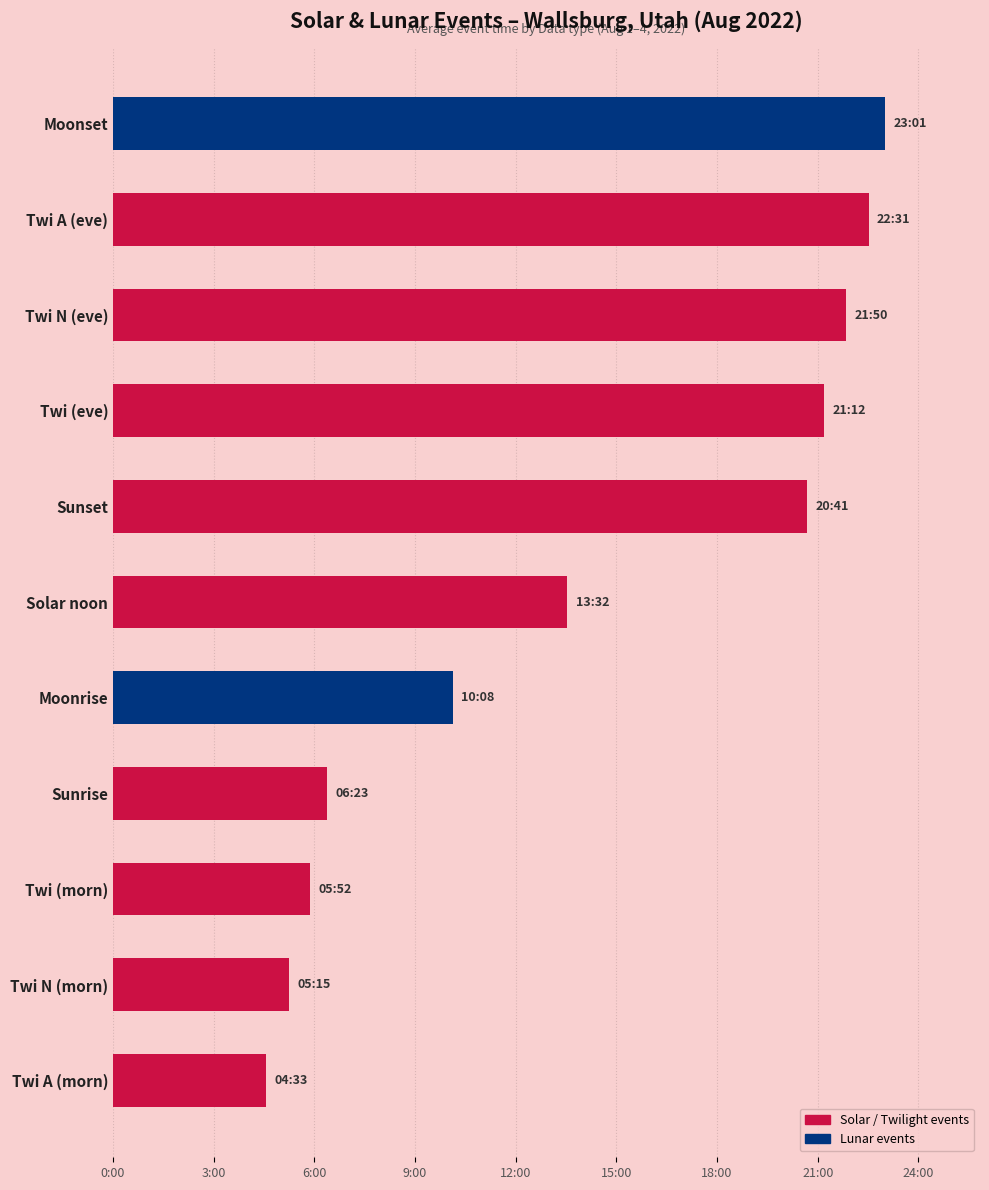

What is the difference between the maximum and minimum values?

1108